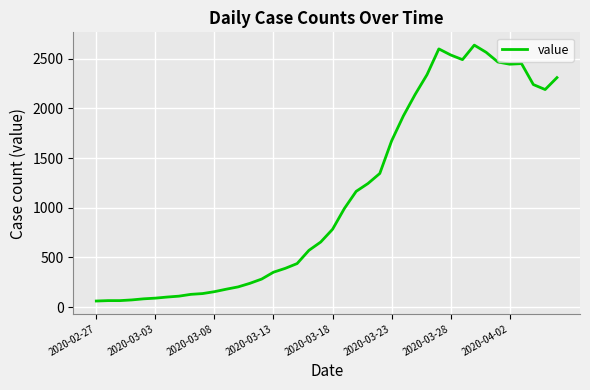

Is this an area chart (filled region under the line)?

No